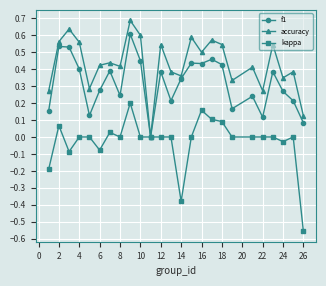

How many interior local valleys does the accuracy series have?

8